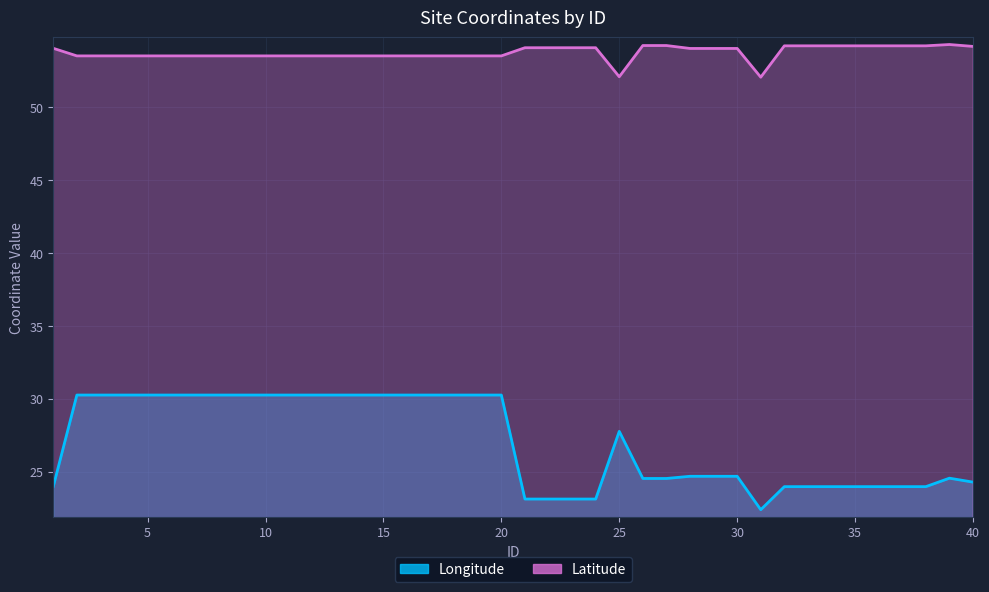

Where is Latitude nearest to the value 53?

2